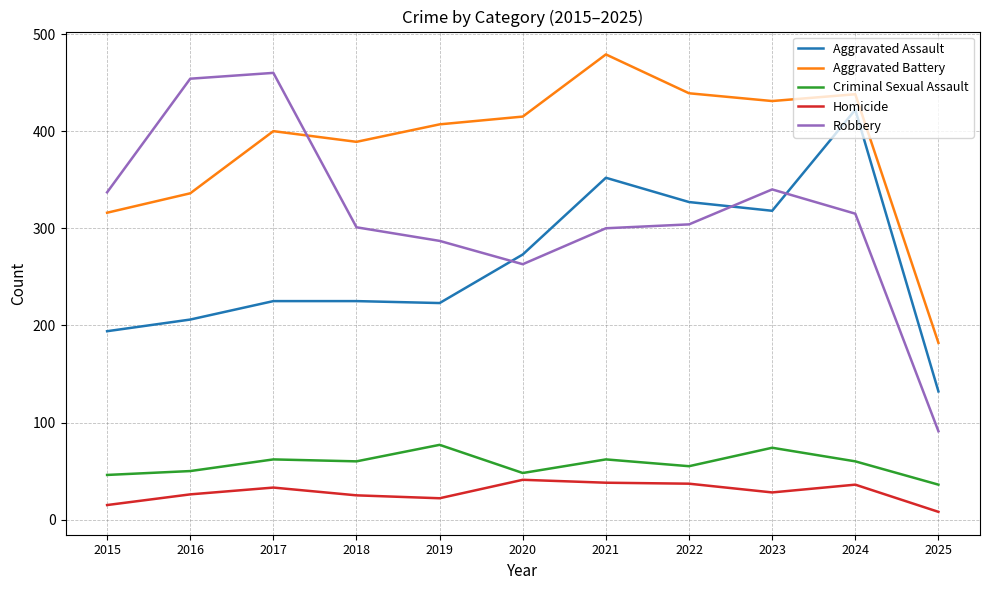

What is the difference between the maximum and second lowest values in the Robbery series?

197